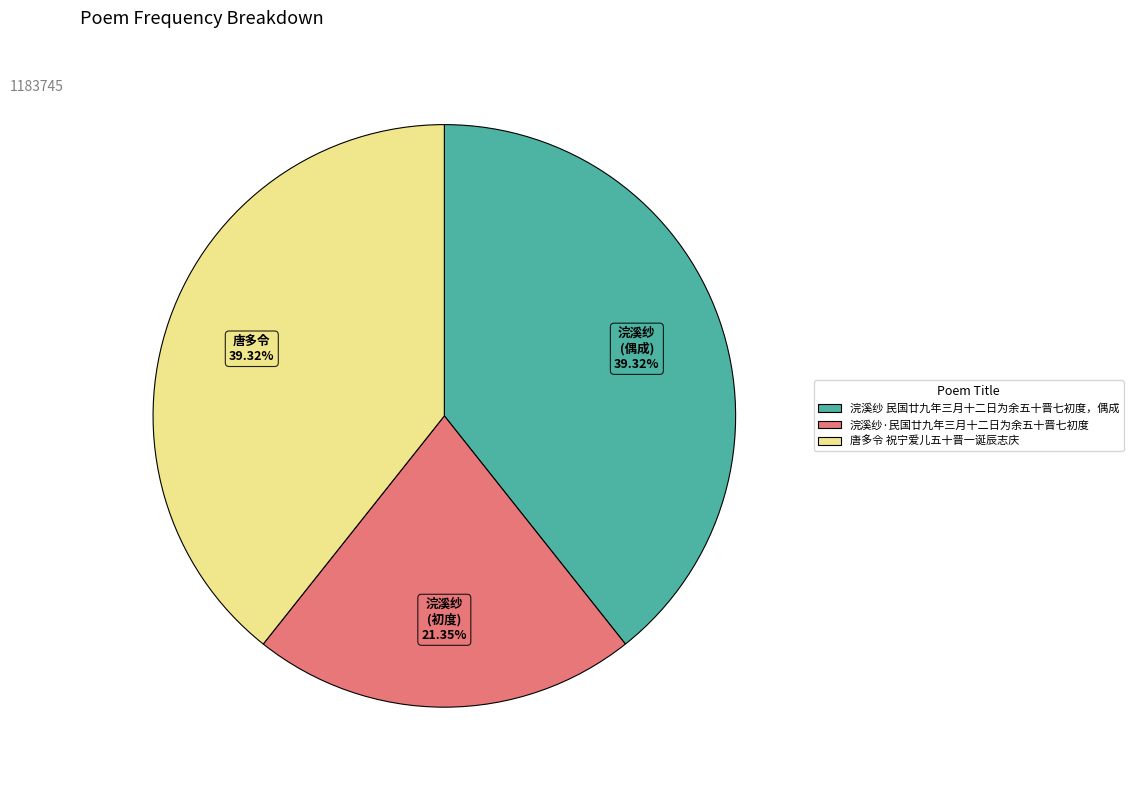

Is there any slice that represents more than half of the pie?

No